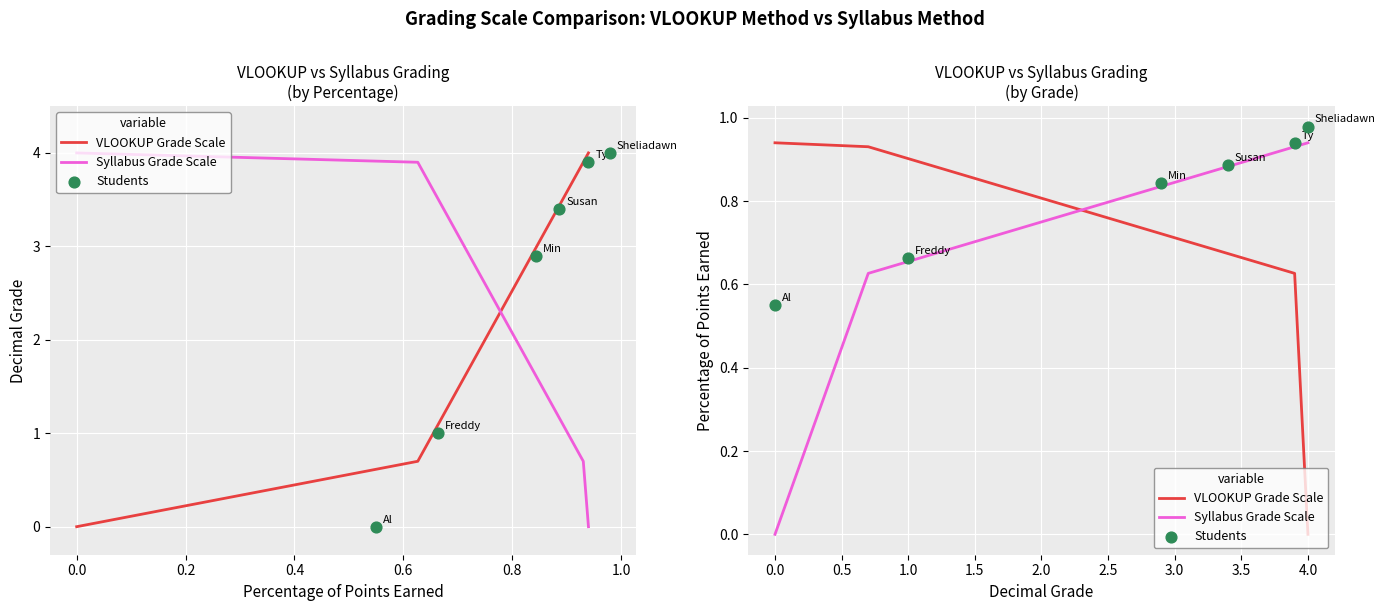

At how many categories does at least one series exceed 0?

34